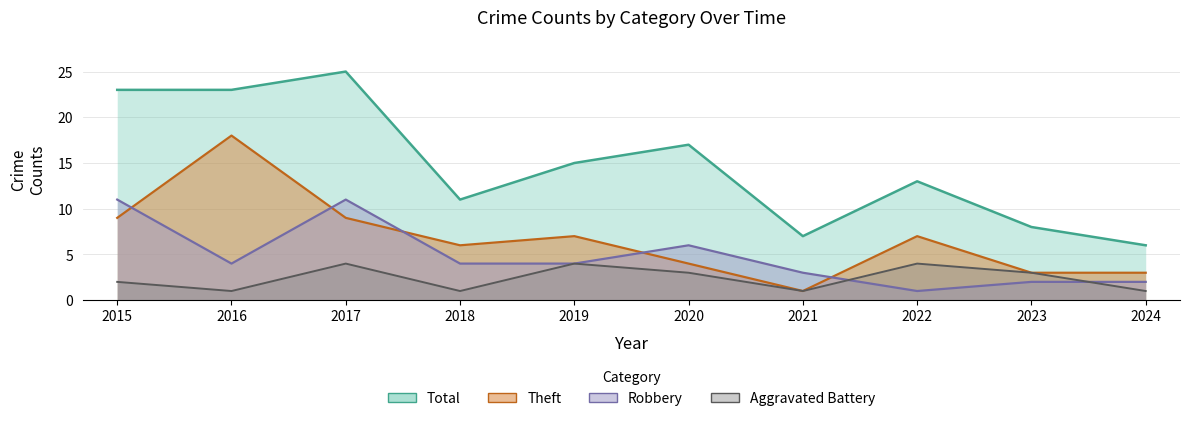

Reading left to right, transcribe all the data shown in this chart.

Aggravated Battery: 2	1	4	1	4	3	1	4	3	1
Robbery: 11	4	11	4	4	6	3	1	2	2
Theft: 9	18	9	6	7	4	1	7	3	3
Total: 23	23	25	11	15	17	7	13	8	6